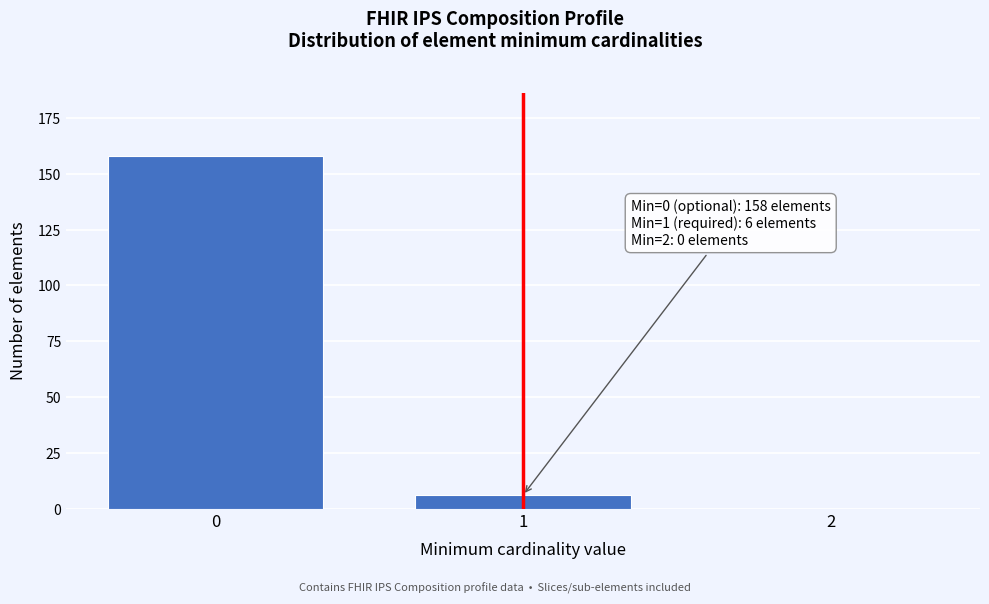

Reading left to right, list all the values displayed in this chart.

0=158	1=6	2=0